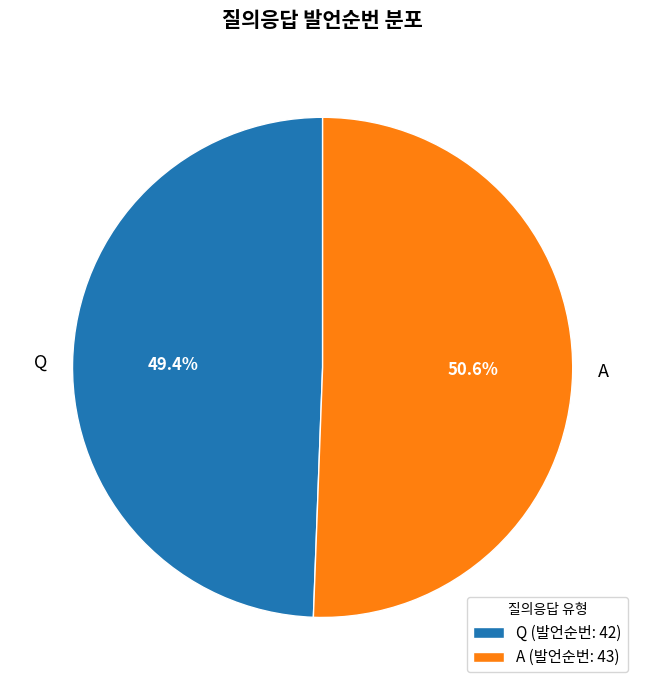

What is the ratio of the value at A to the value at Q?

1.0